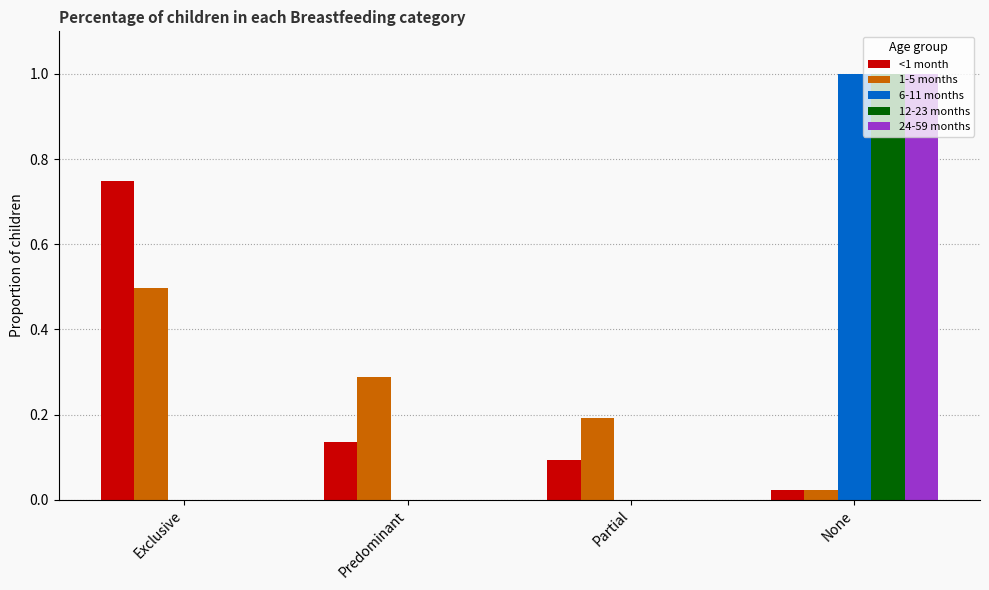

What is the sum of all 6-11 months values?

1.0